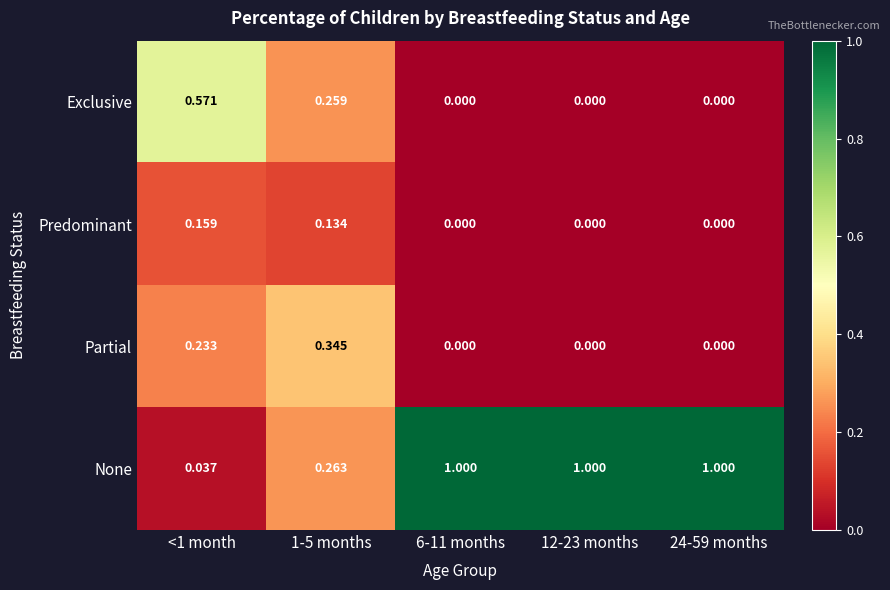

Which series changed the most between 1-5 months and 24-59 months?

None